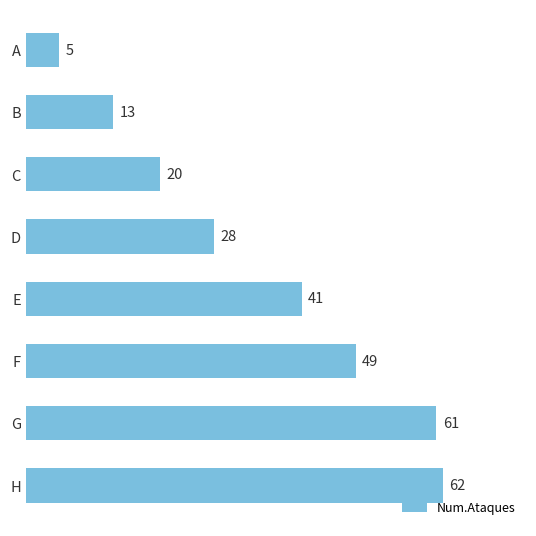

Which has a higher value, D or F?

F